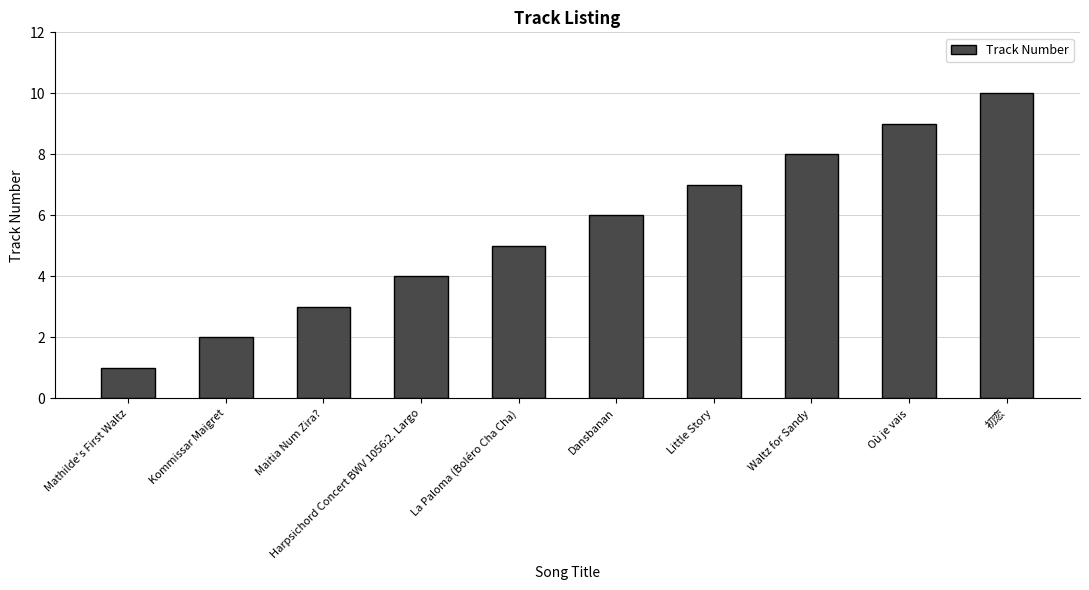

What is the average value?

6